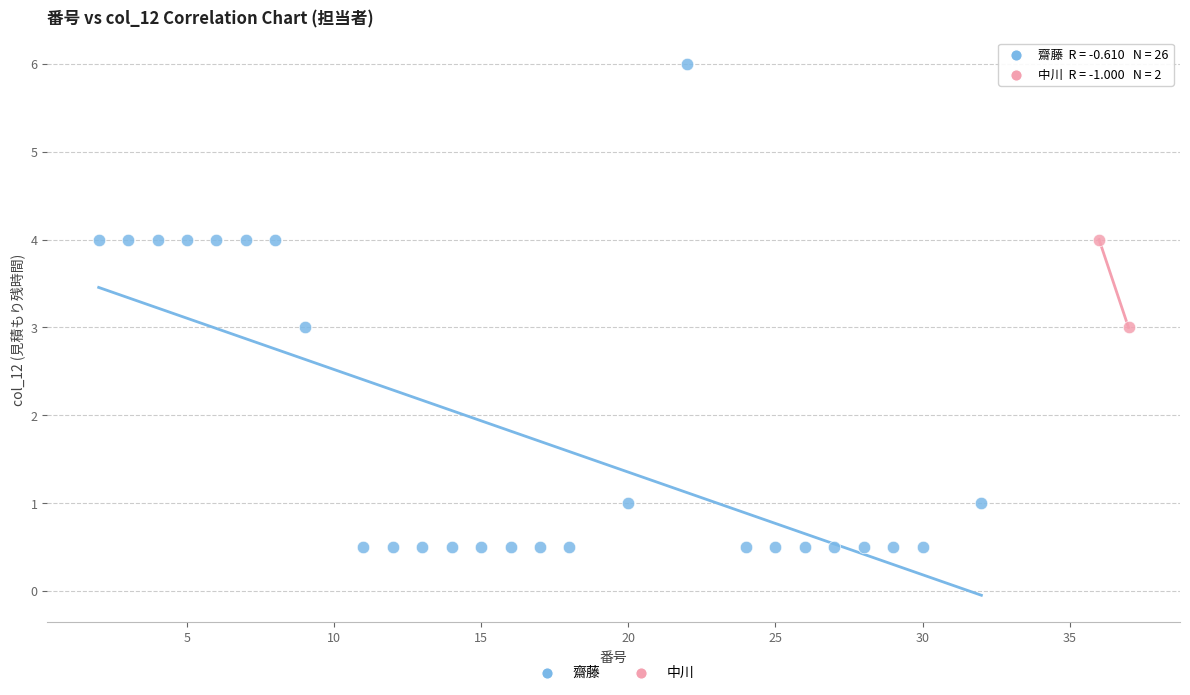

What are all the series names shown in the legend?

齋藤, 中川